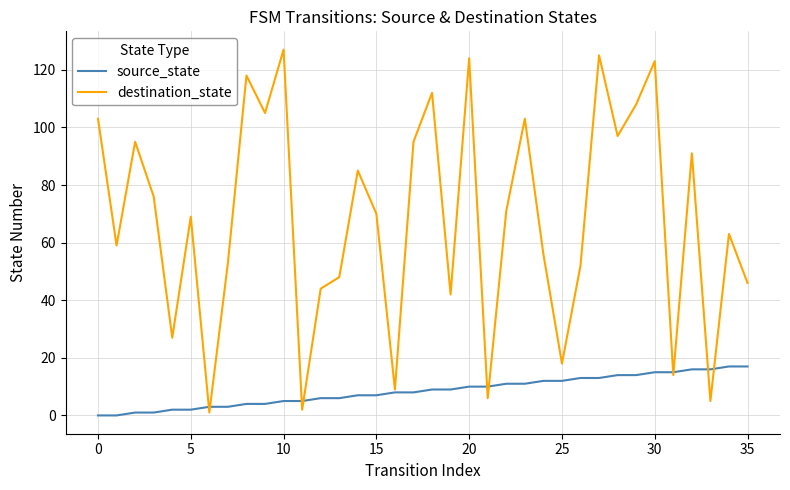

Rank the series by their average value, from highest to lowest.

destination_state, source_state